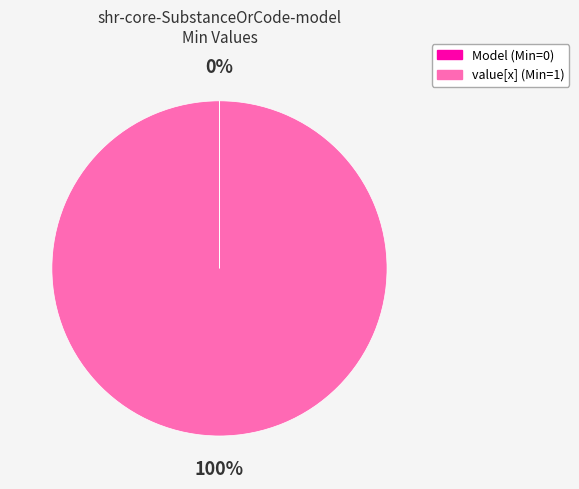

Which slice is the largest?

value[x] (Min=1)